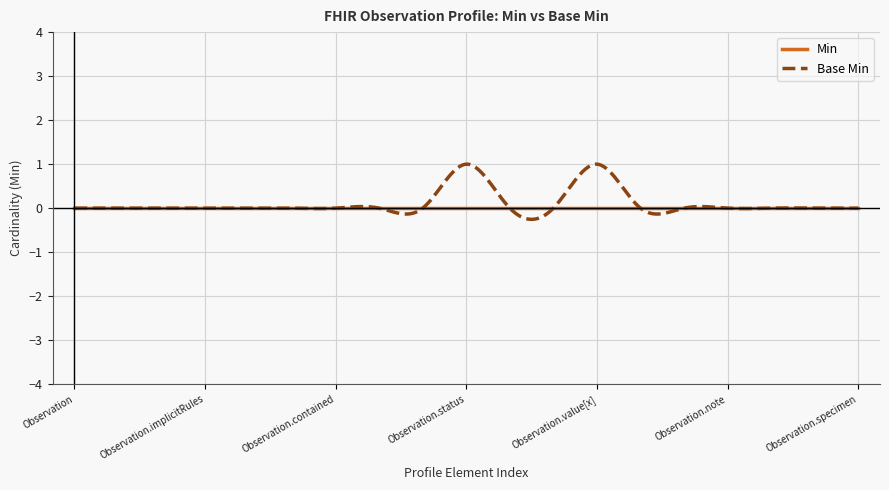

Which series has the largest range (max minus min)?

Base Min